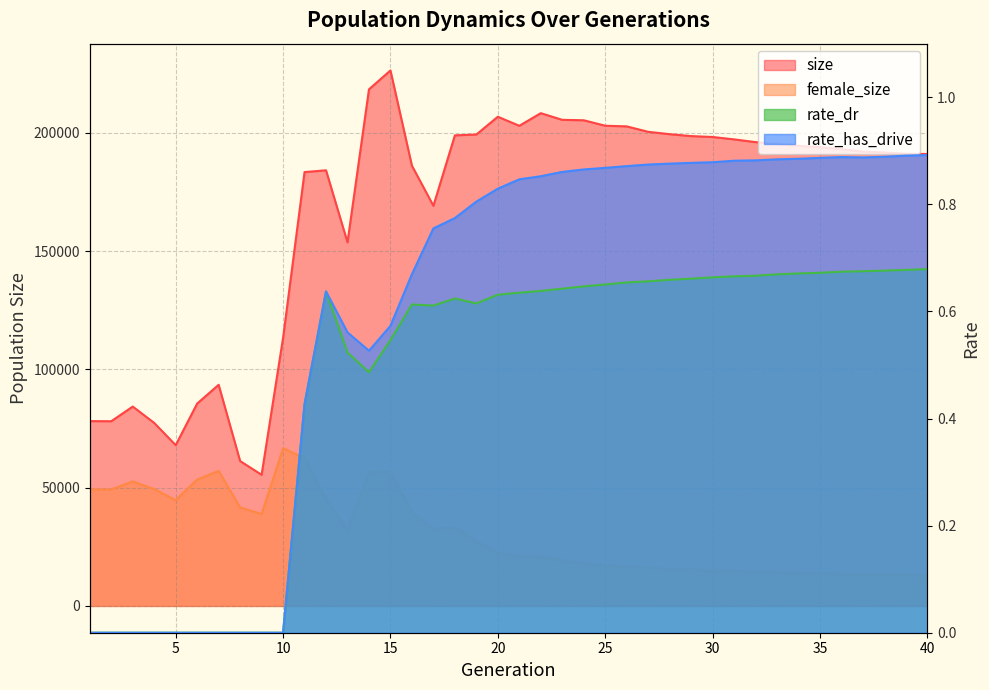

True or false: rate_dr has more than 1 points higher than both neighbors.

True